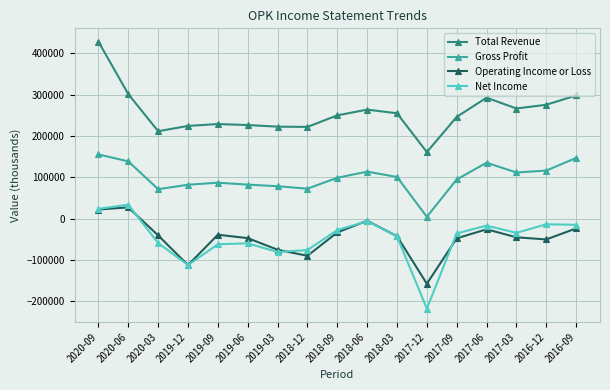

True or false: Operating Income or Loss has a value of -163378 at 2019-12.

False